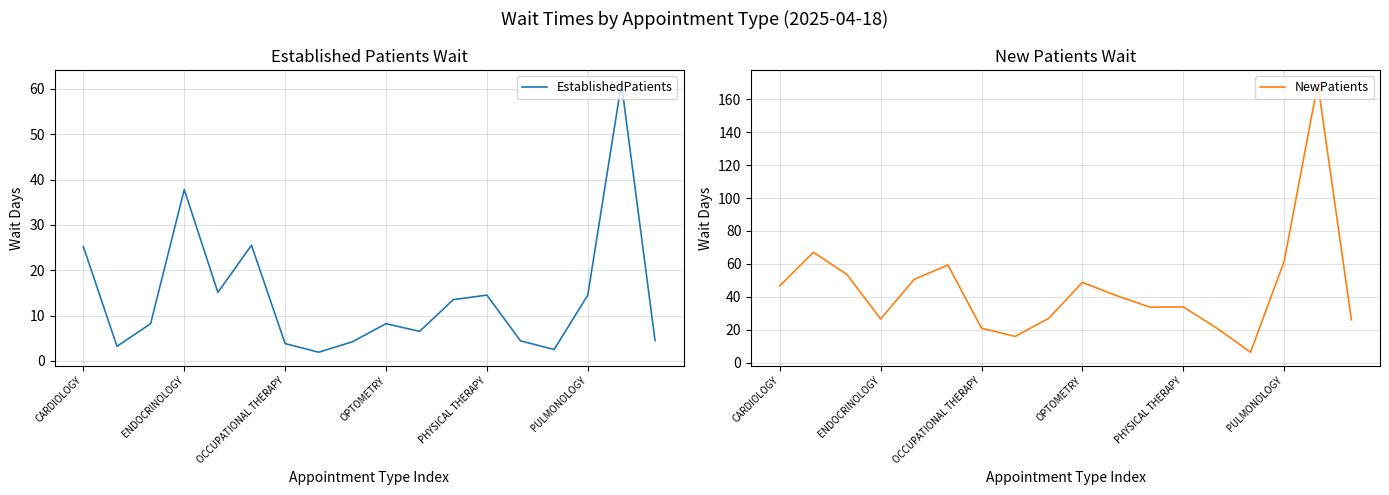

True or false: EstablishedPatients has a value of 5.0 at PHYSICAL THERAPY.

False